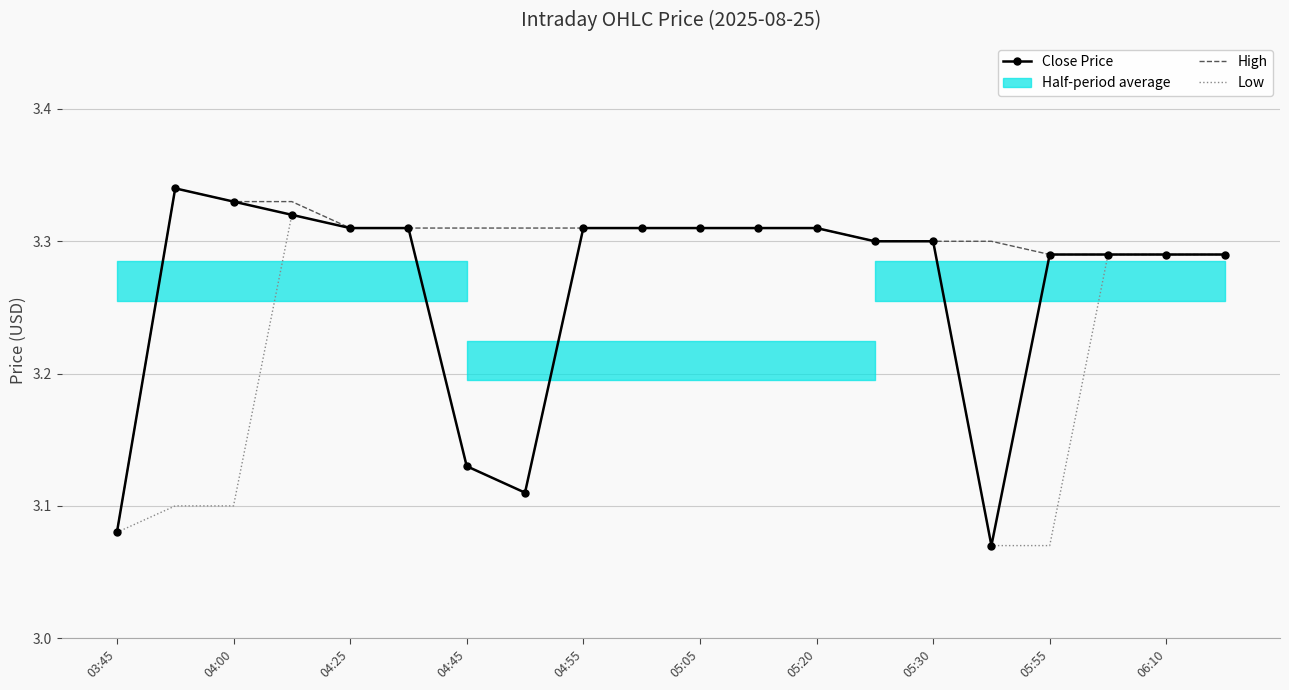

Rank the series by their maximum value, from highest to lowest.

Close Price, High, Low